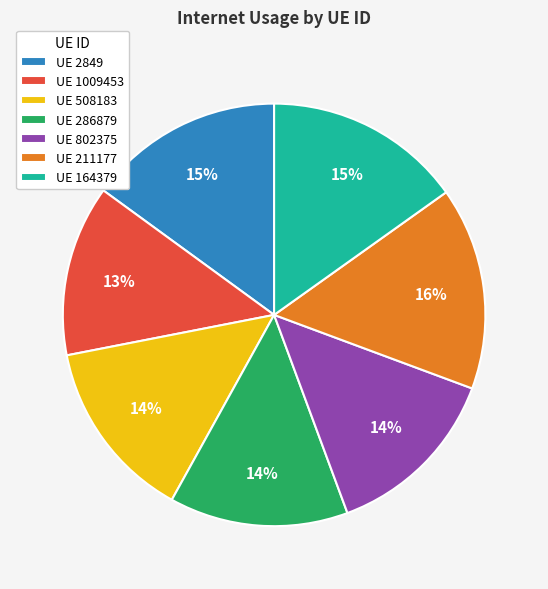

What is the smallest slice in the pie chart?

UE 1009453